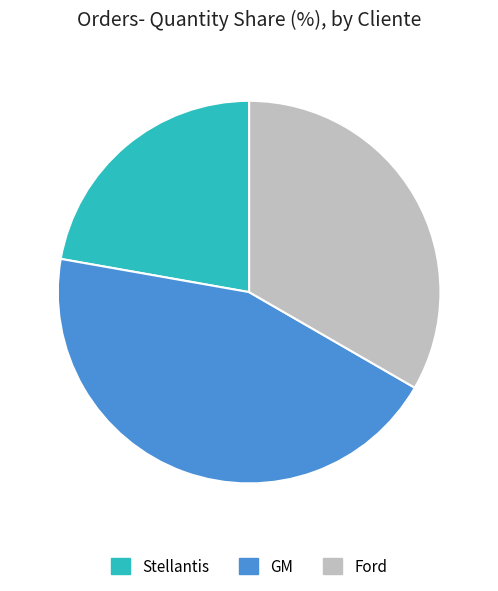

Which has a higher value, Stellantis or GM?

GM